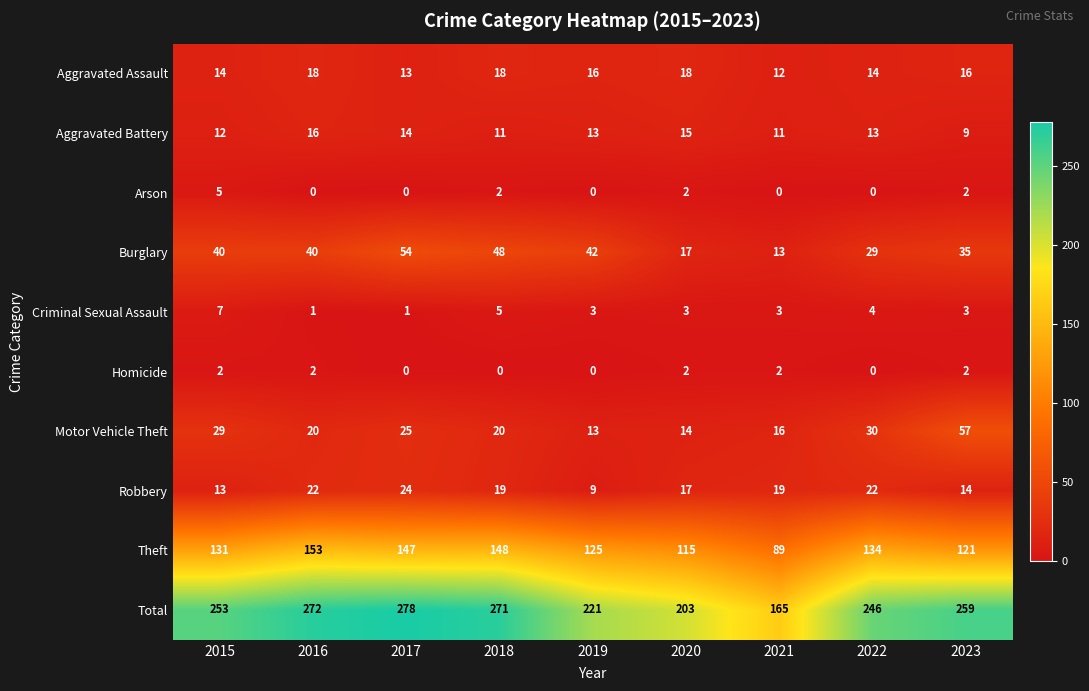

The value of Homicide at 2021 is 3. True or false?

False